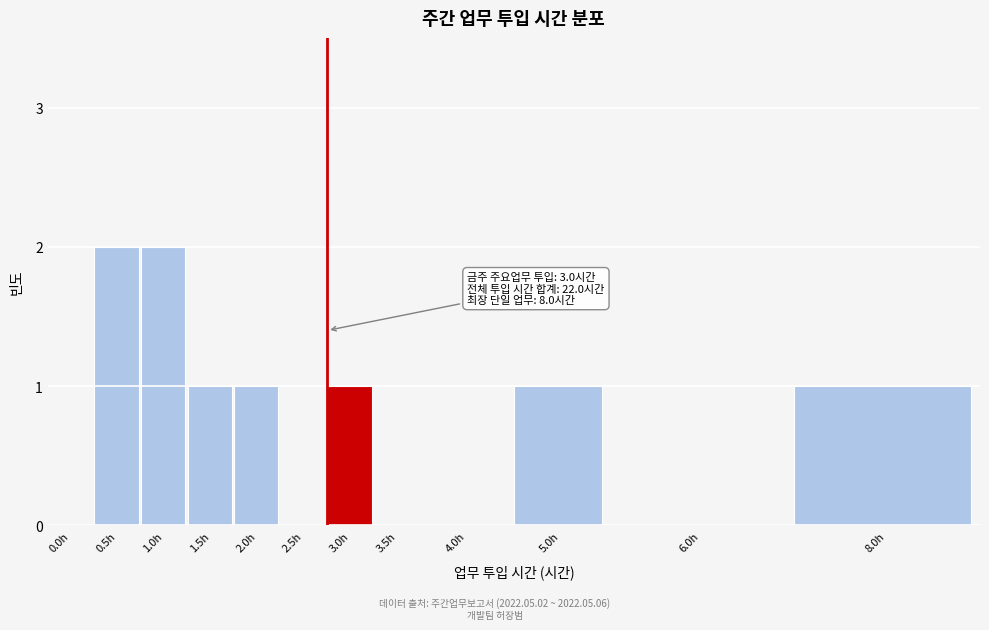

Reading right to left, extract all data points from this chart.

8.0h=1	6.0h=0	5.0h=1	4.0h=0	3.5h=0	3.0h=1	2.5h=0	2.0h=1	1.5h=1	1.0h=2	0.5h=2	0.0h=0